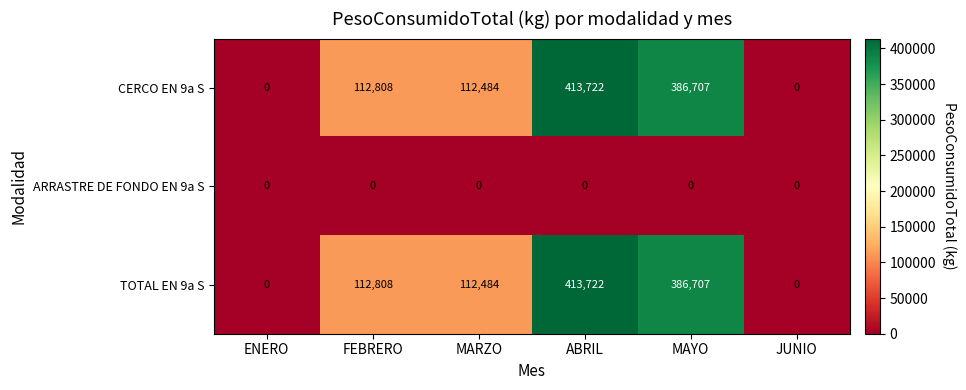

What is the difference between the maximum and minimum values in the CERCO EN 9a S series?

413722